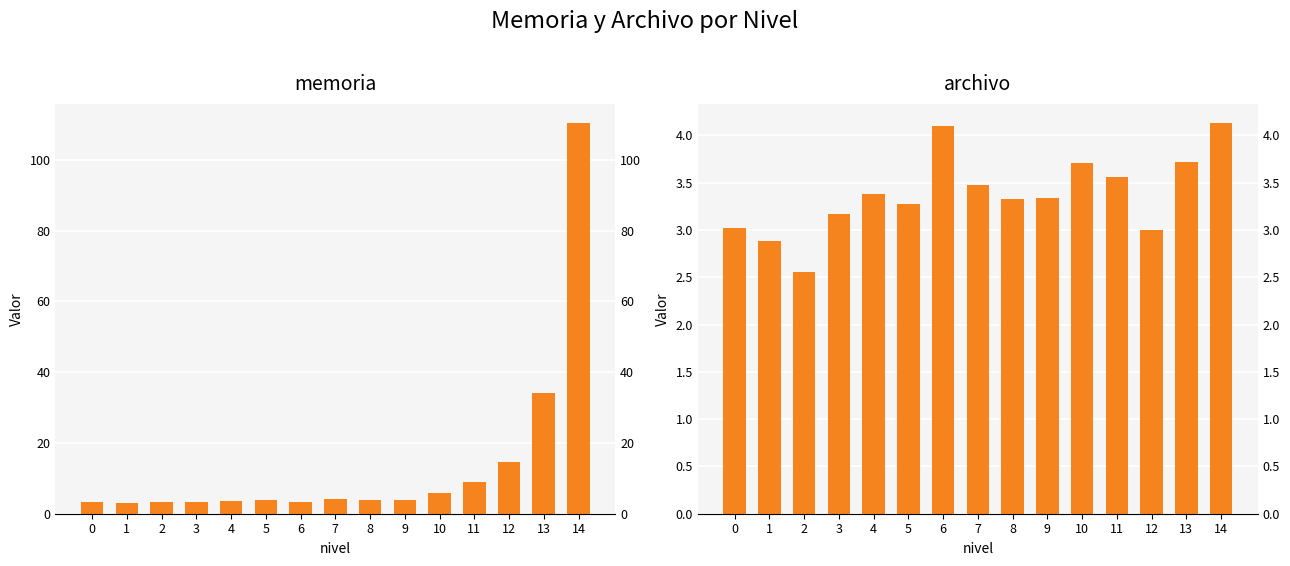

How many categories are shown in the chart?

15